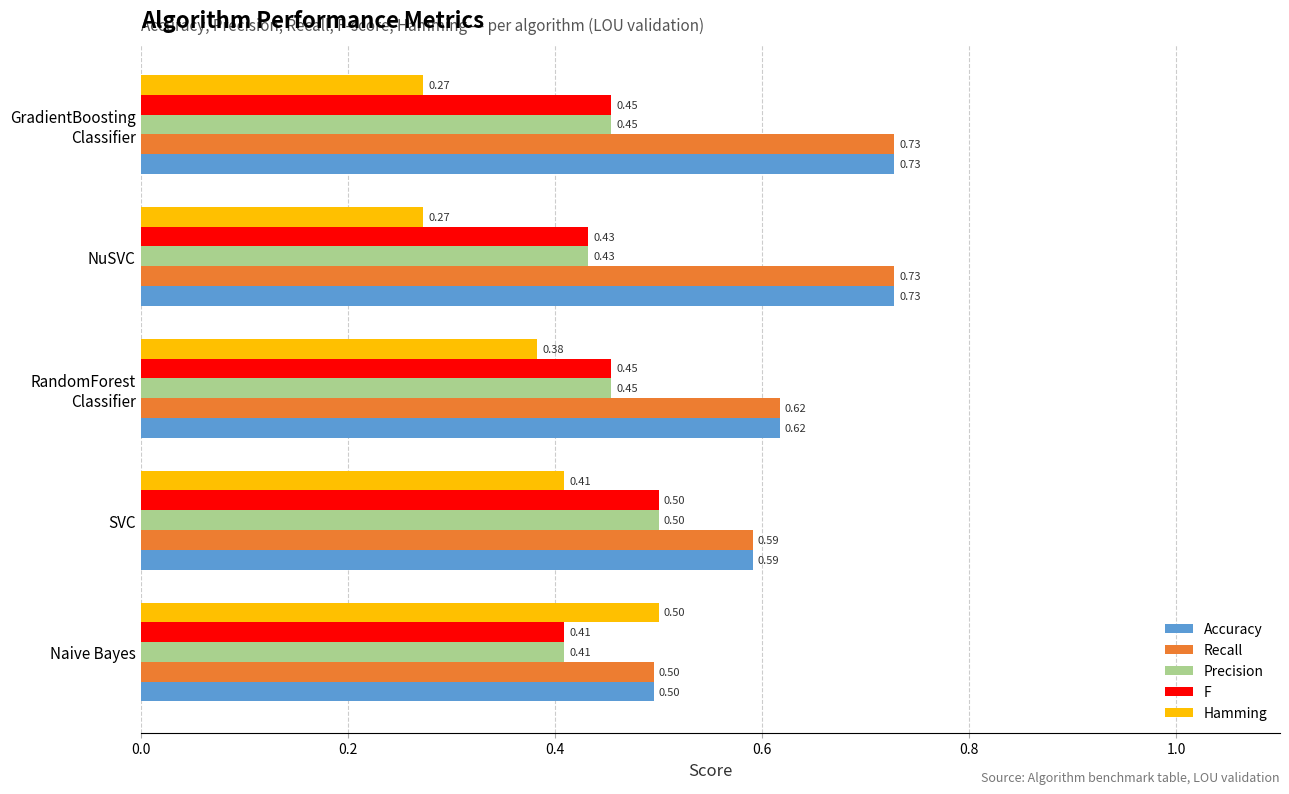

What are all the series names shown in the legend?

Accuracy, Recall, Precision, F, Hamming